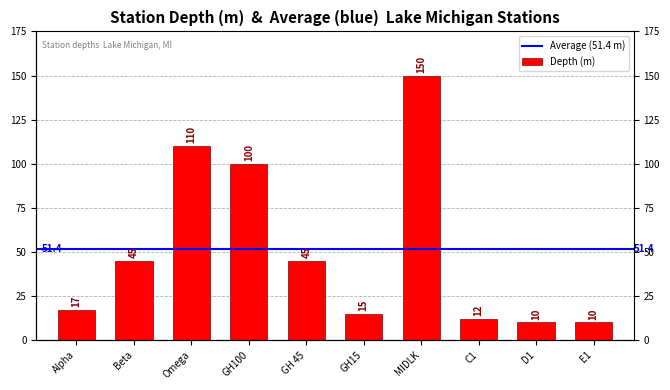

List the labels in order of value, smallest first.

D1, E1, C1, GH15, Alpha, Beta, GH 45, GH100, Omega, MIDLK